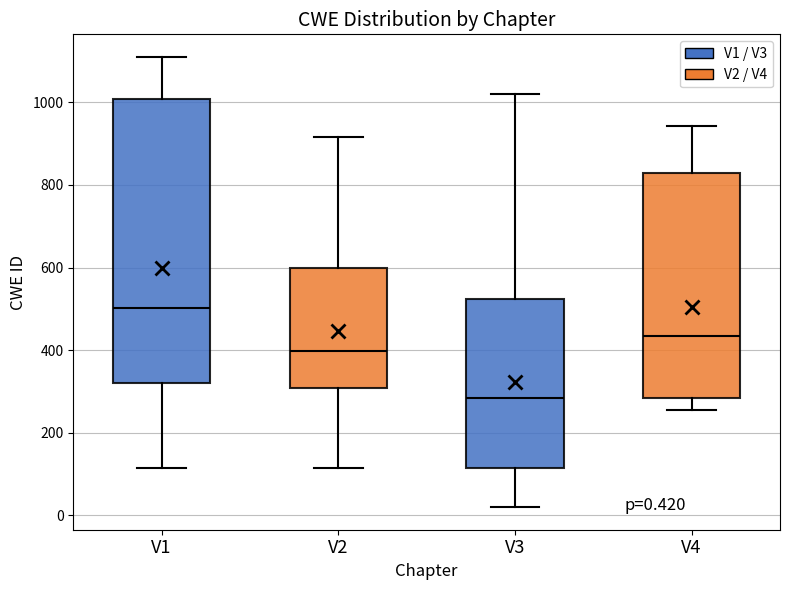

Which box is the tallest, from its lower edge to its upper edge?

V1